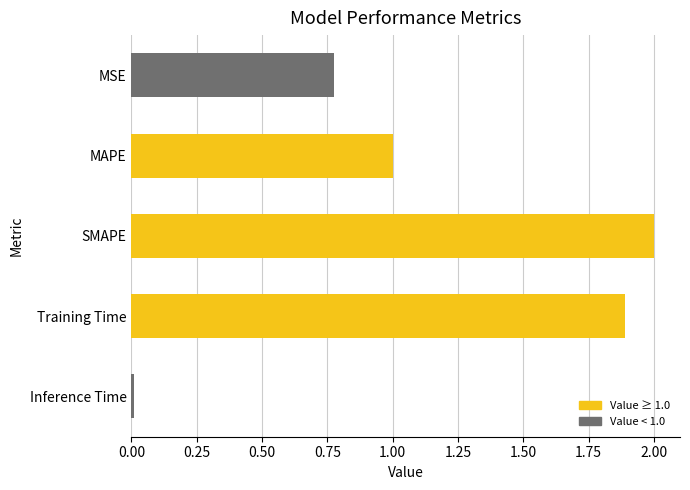

At which label is the value closest to 1?

MAPE